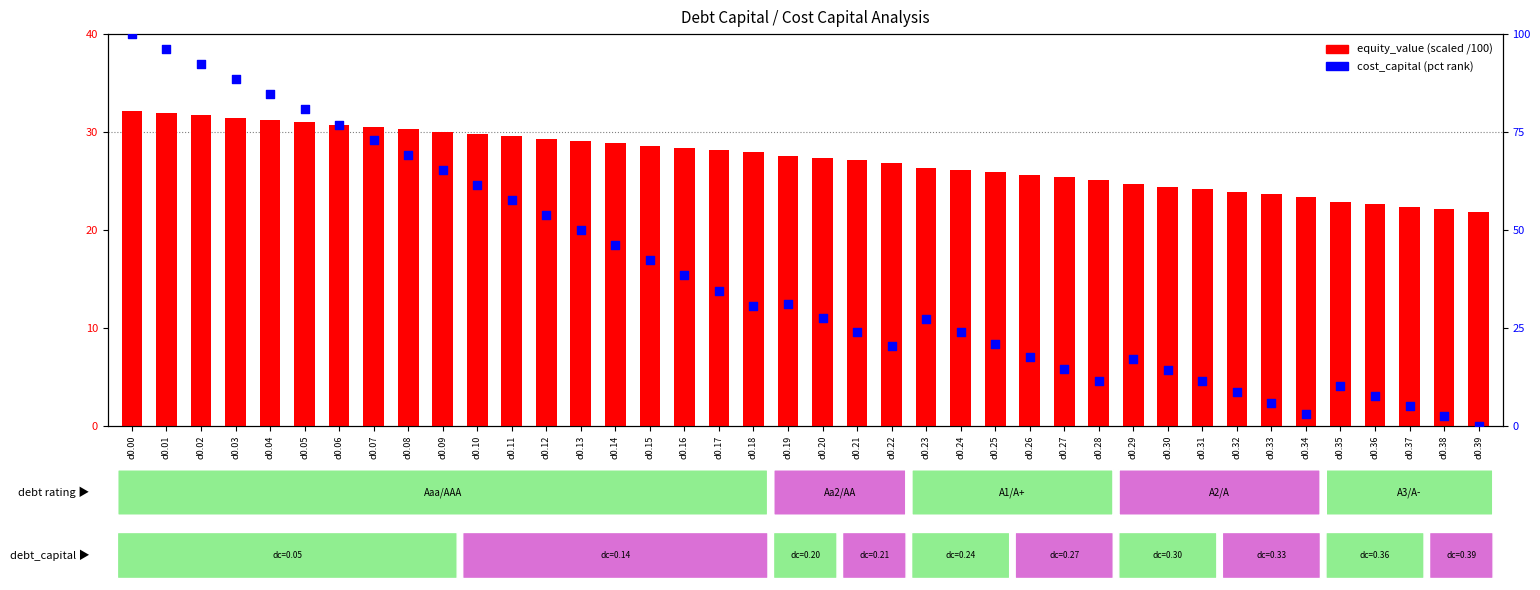

Which series contains the highest Y value?

cost_capital (pct rank)